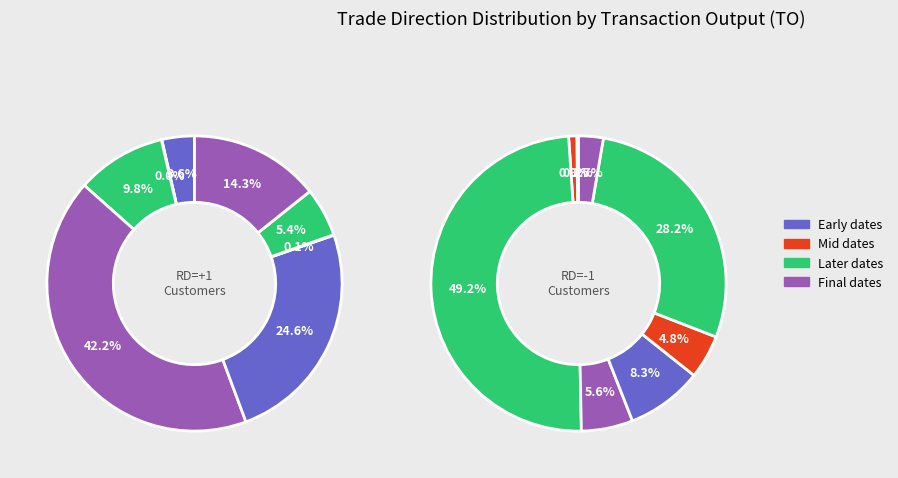

Is the sum of 5 and 7 greater than half?

No